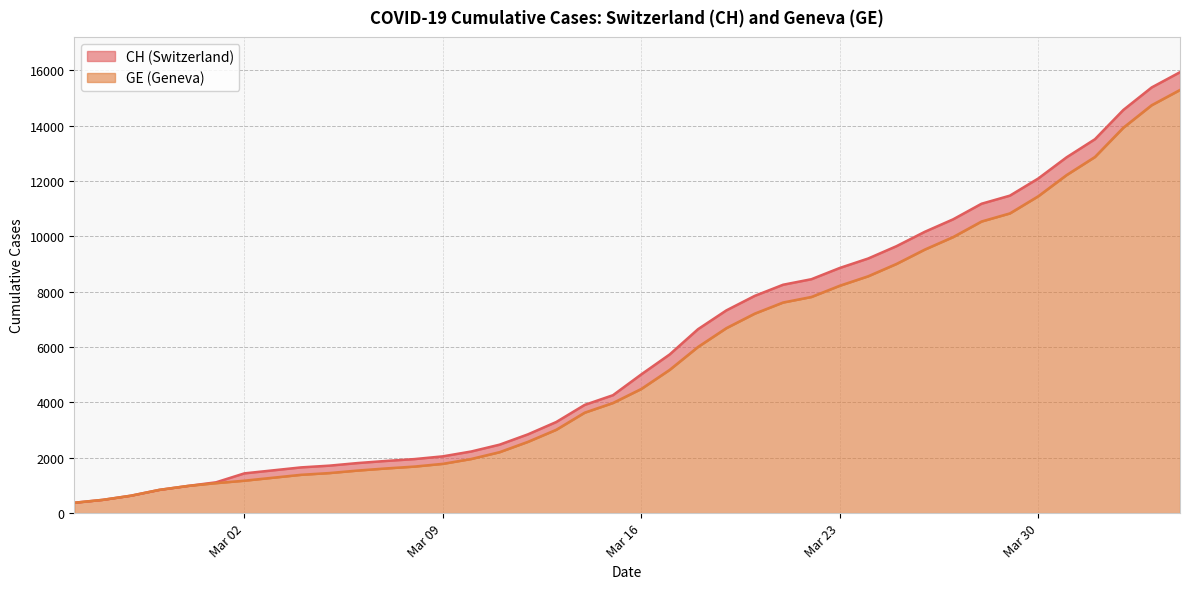

List the series in order of their overall mean, lowest first.

GE, CH